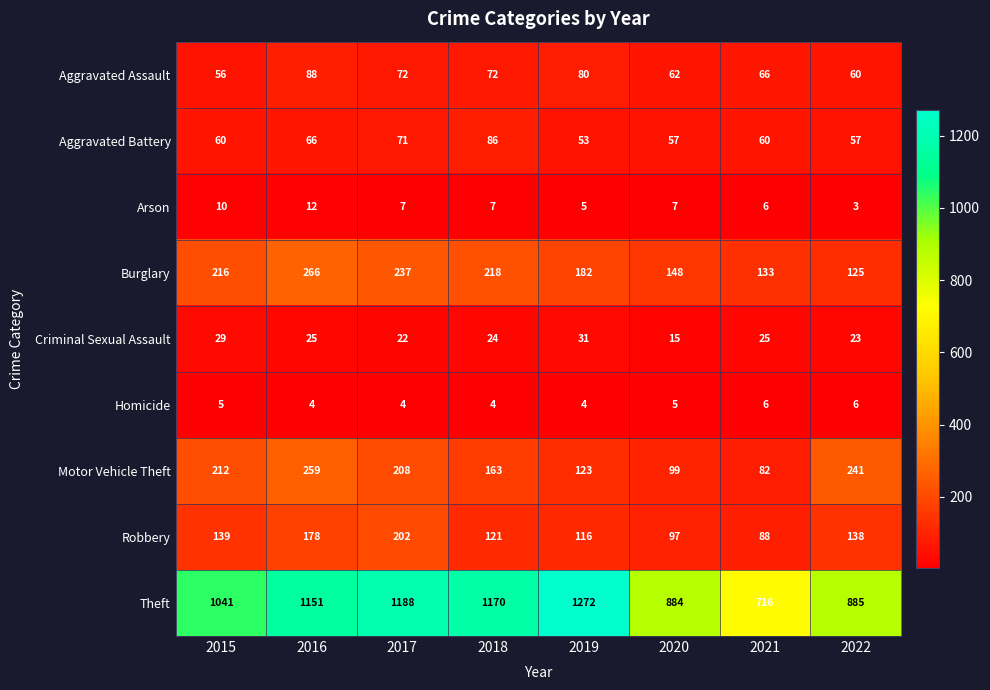

What is the sum of all Burglary values?

1525